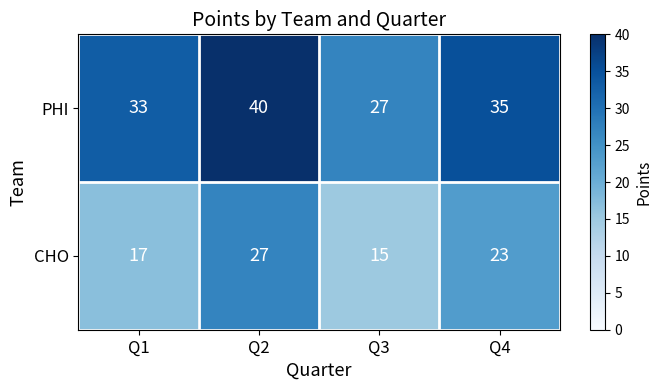

Which category has the lowest value in the CHO series?

Q3